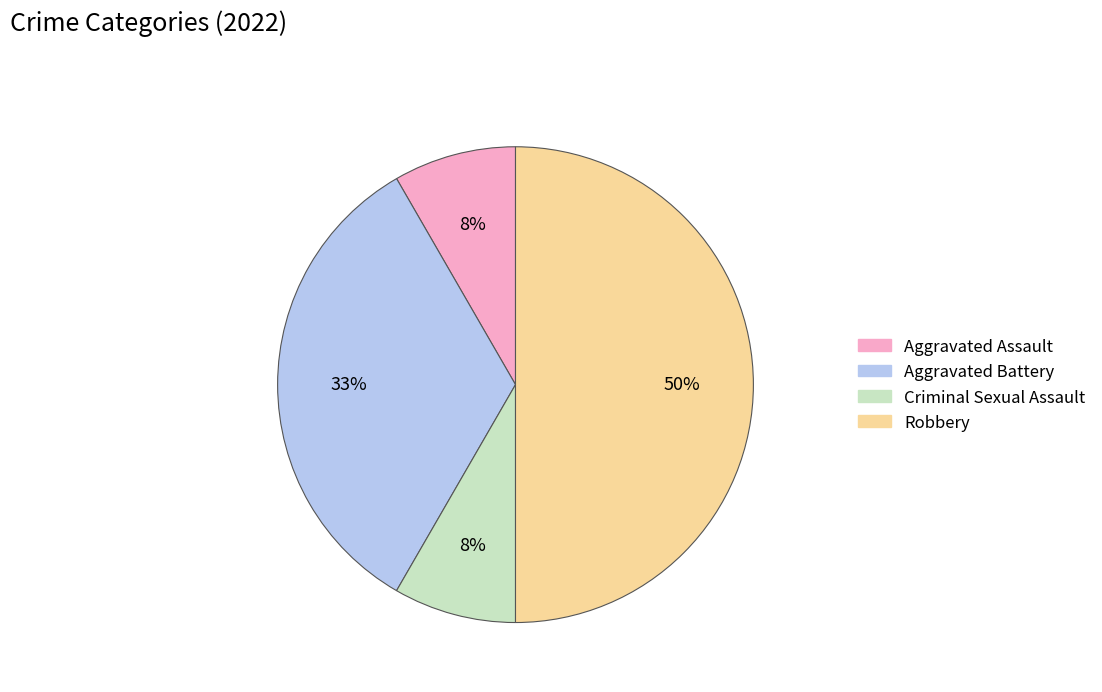

To the nearest percent, what portion does Aggravated Battery represent?

33%